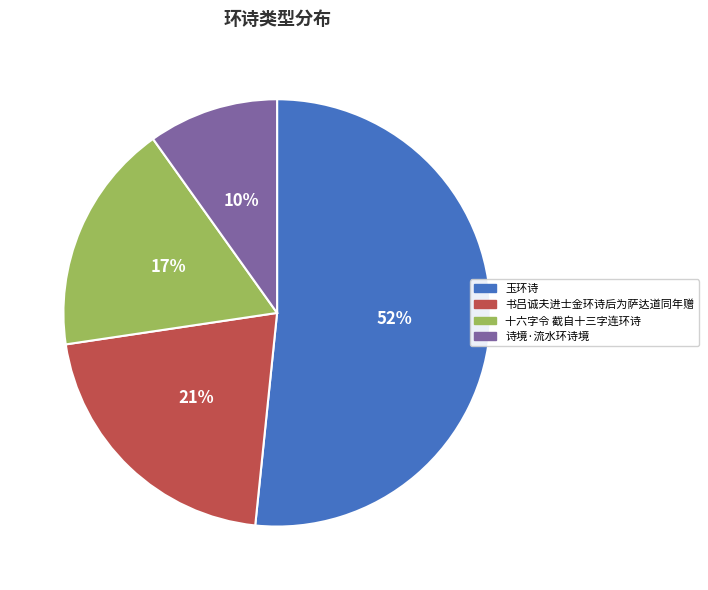

Between 十六字令 截自十三字连环诗 and 书吕诚夫进士金环诗后为萨达道同年赠, which is larger?

书吕诚夫进士金环诗后为萨达道同年赠